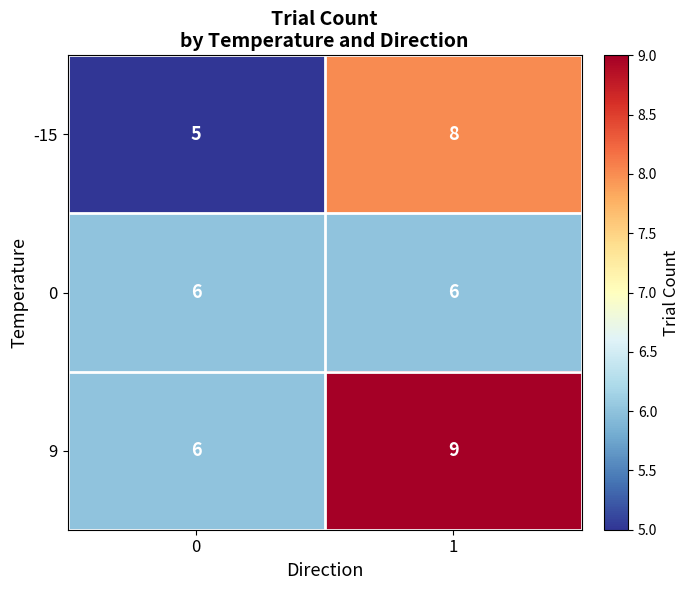

Reading right to left, extract all data points from this chart.

-15: 8	5
0: 6	6
9: 9	6